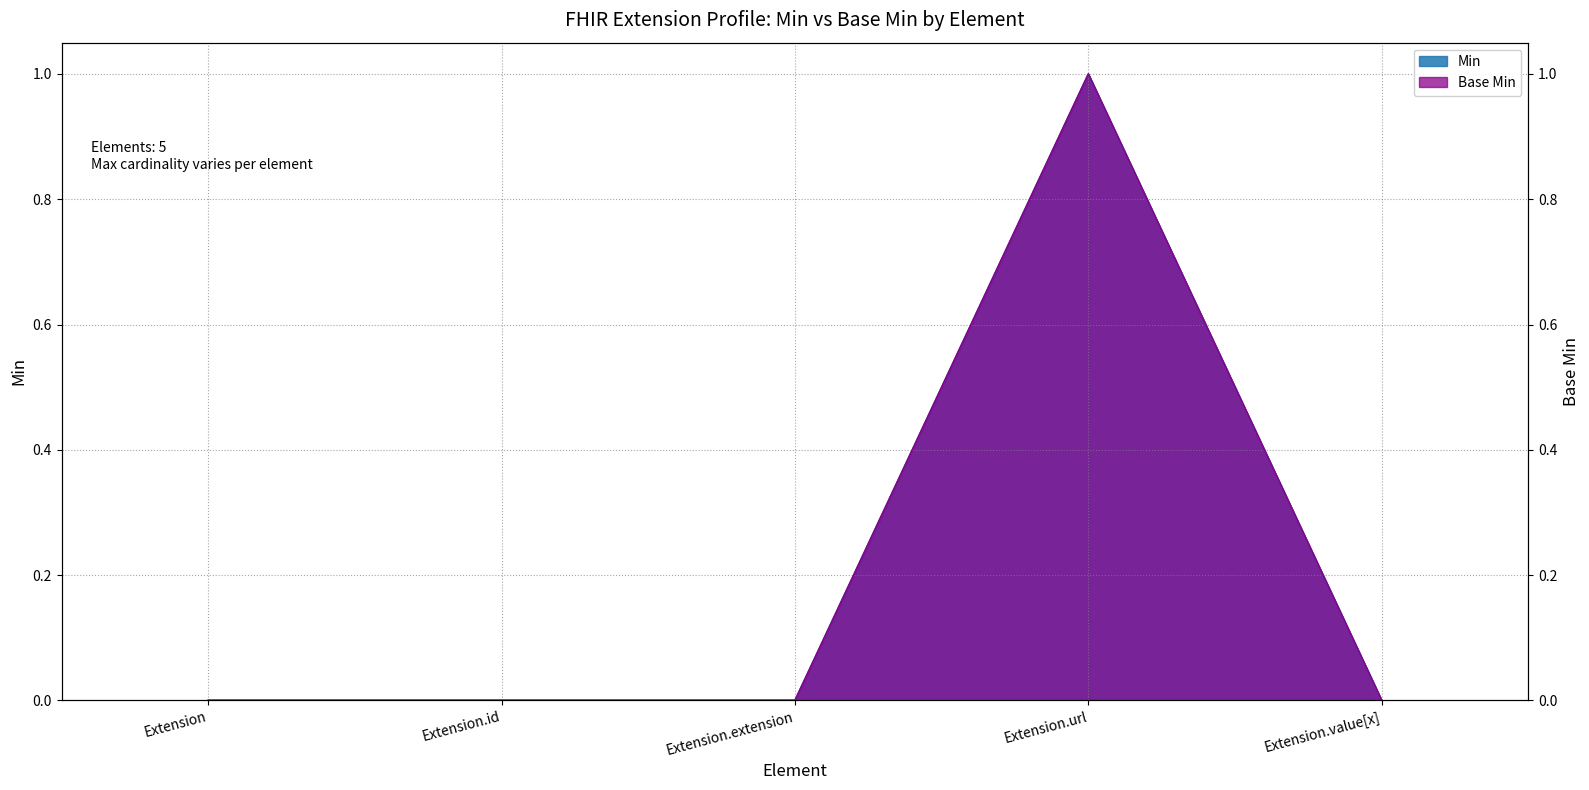

At which label does Min reach its minimum?

Extension